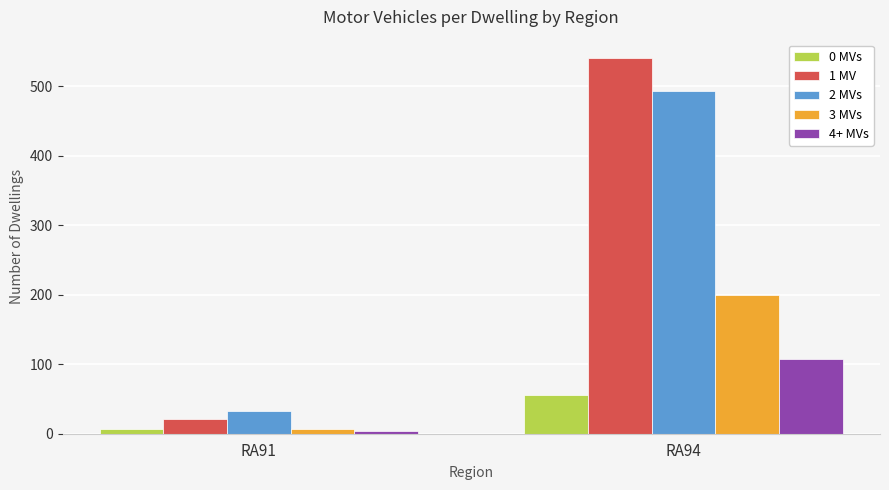

Which category has the lowest value in the 4+ MVs series?

RA91